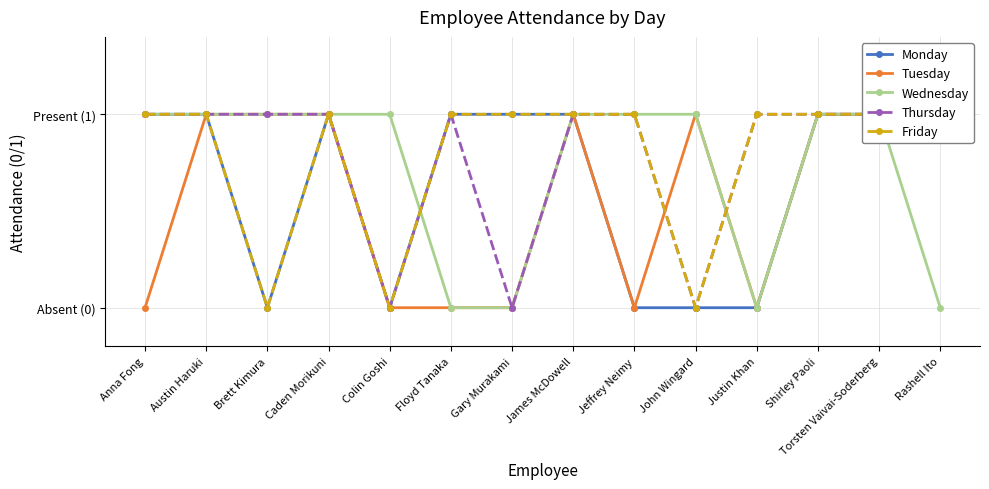

After their last crossing, which series has the higher values: Thursday or Tuesday?

Thursday